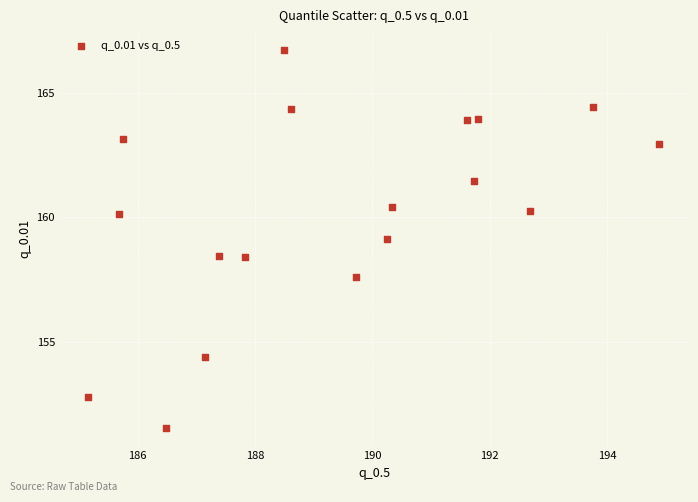

What is the range of X values (max minus min)?

9.7